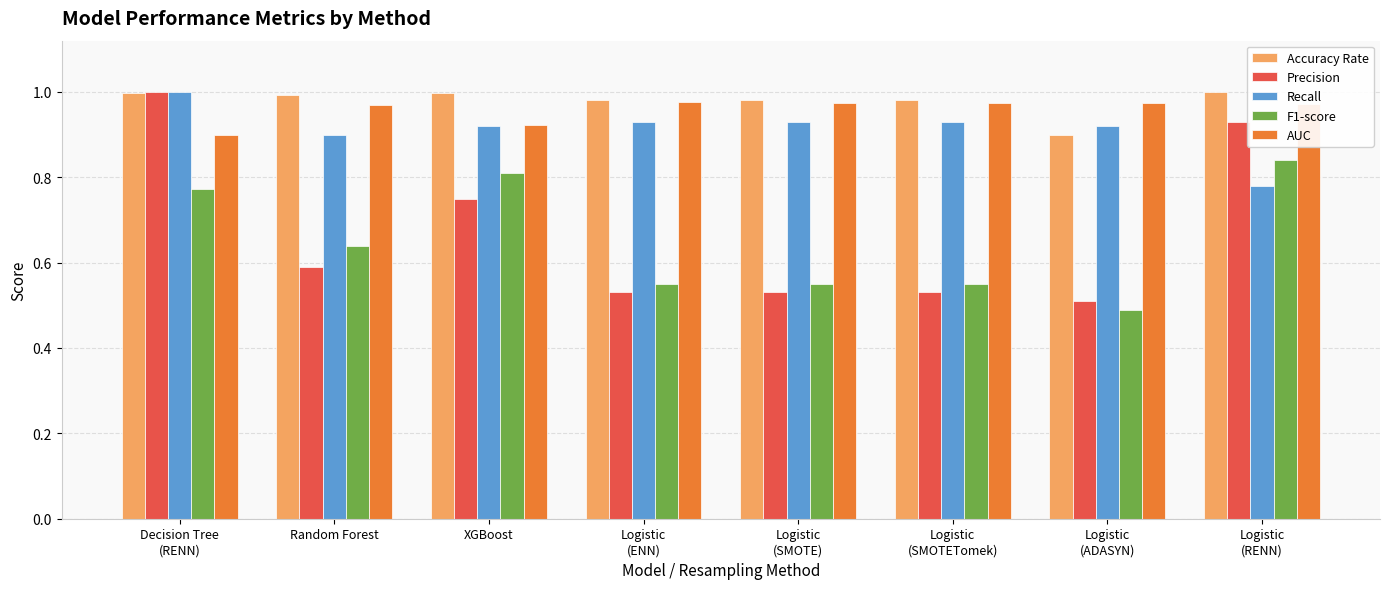

What is the sum of all AUC values?

7.7